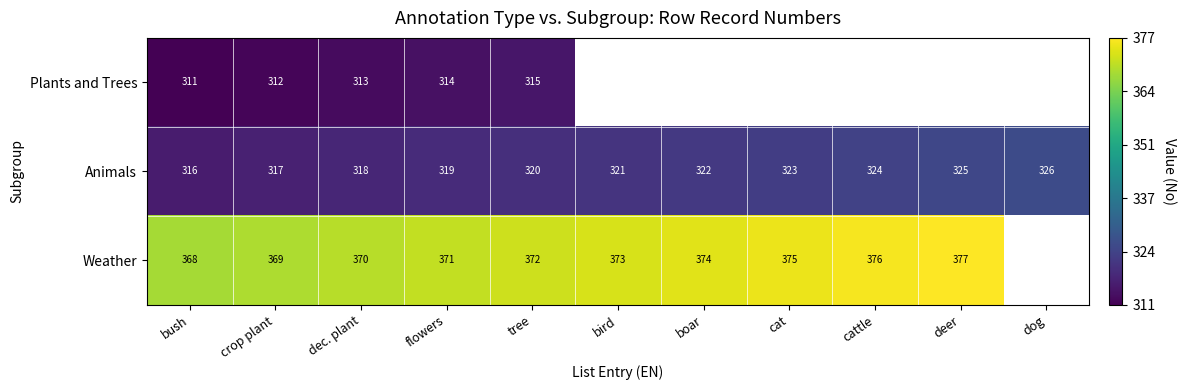

What is the spread (max minus min) of values at flowers?

57